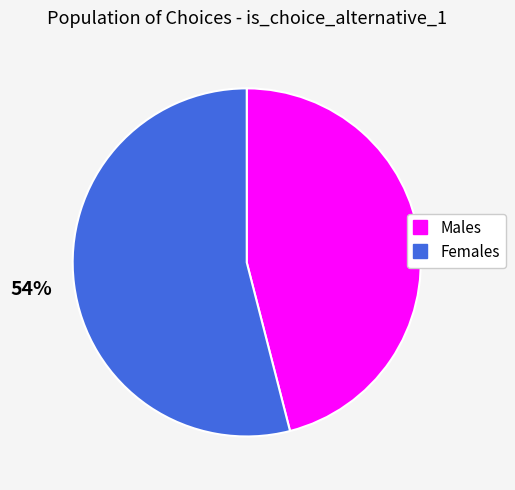

How many slices are in this pie chart?

2